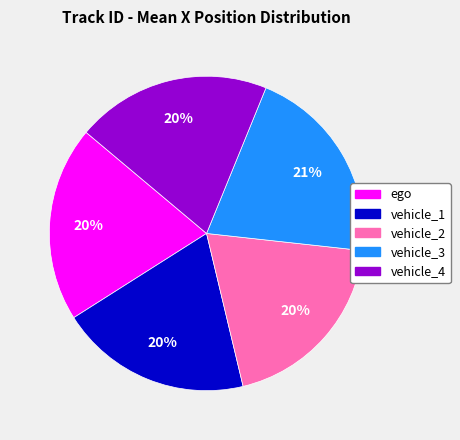

Is the sum of vehicle_3 and ego greater than half?

No